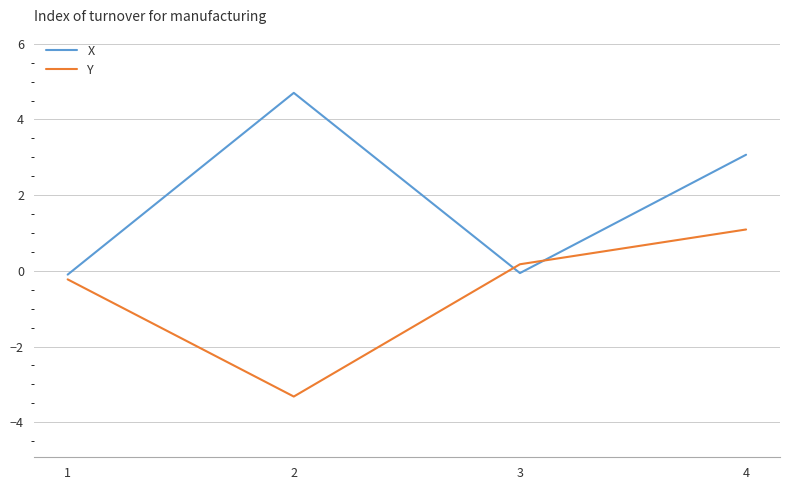

Is this an area chart (filled region under the line)?

No